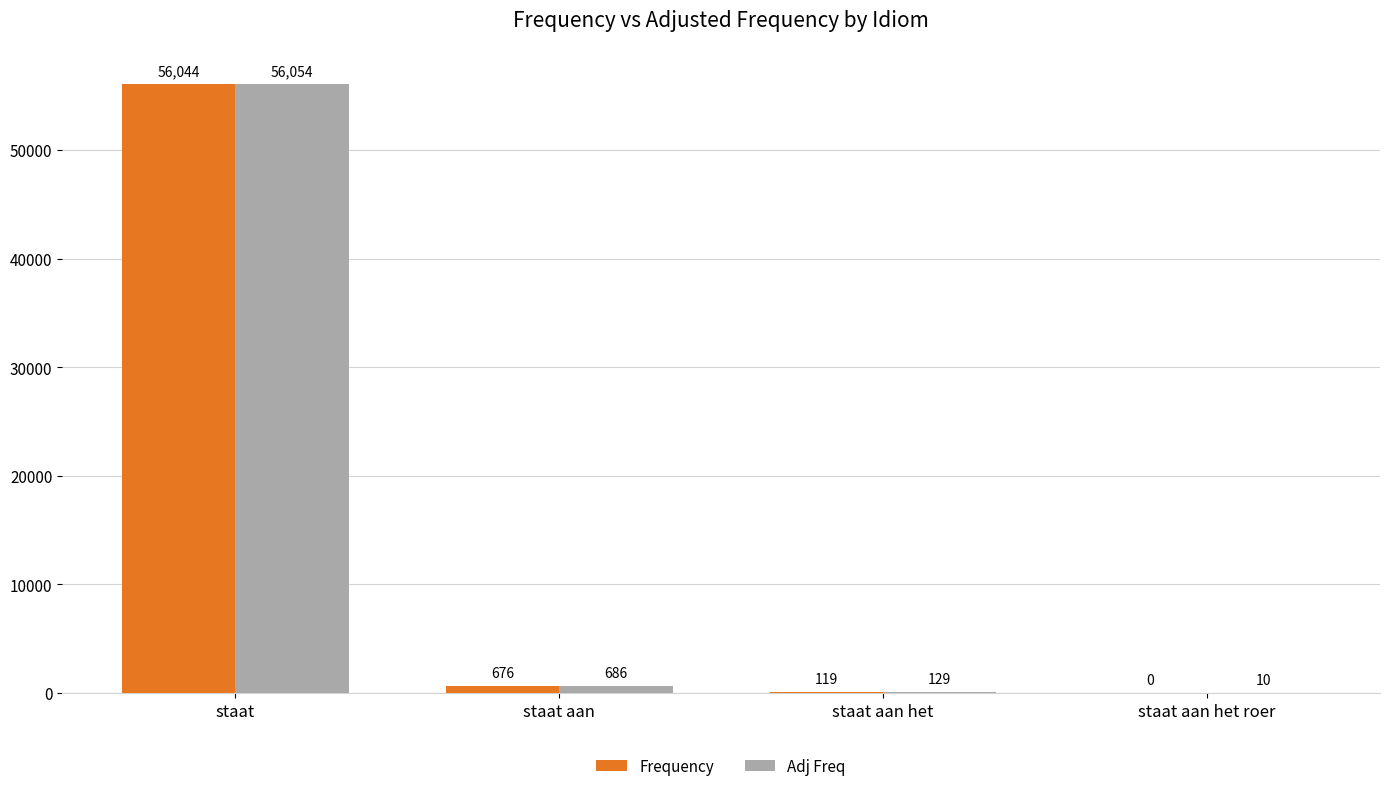

What is the sum of the Adj Freq values at staat and staat aan het?

56183